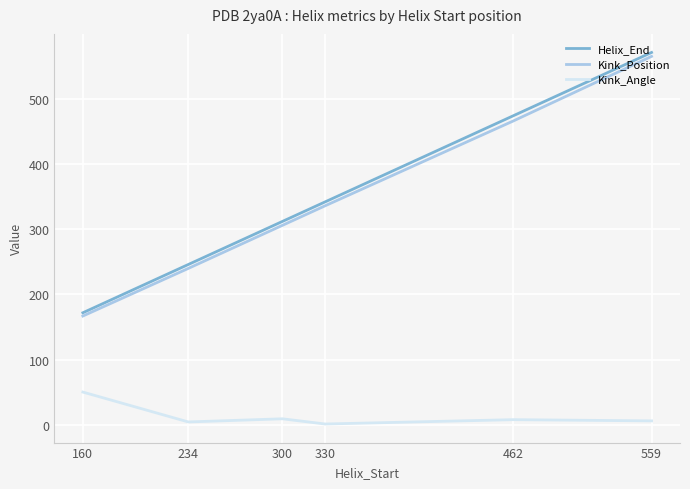

True or false: Kink_Angle and Helix_End cross at least once.

False